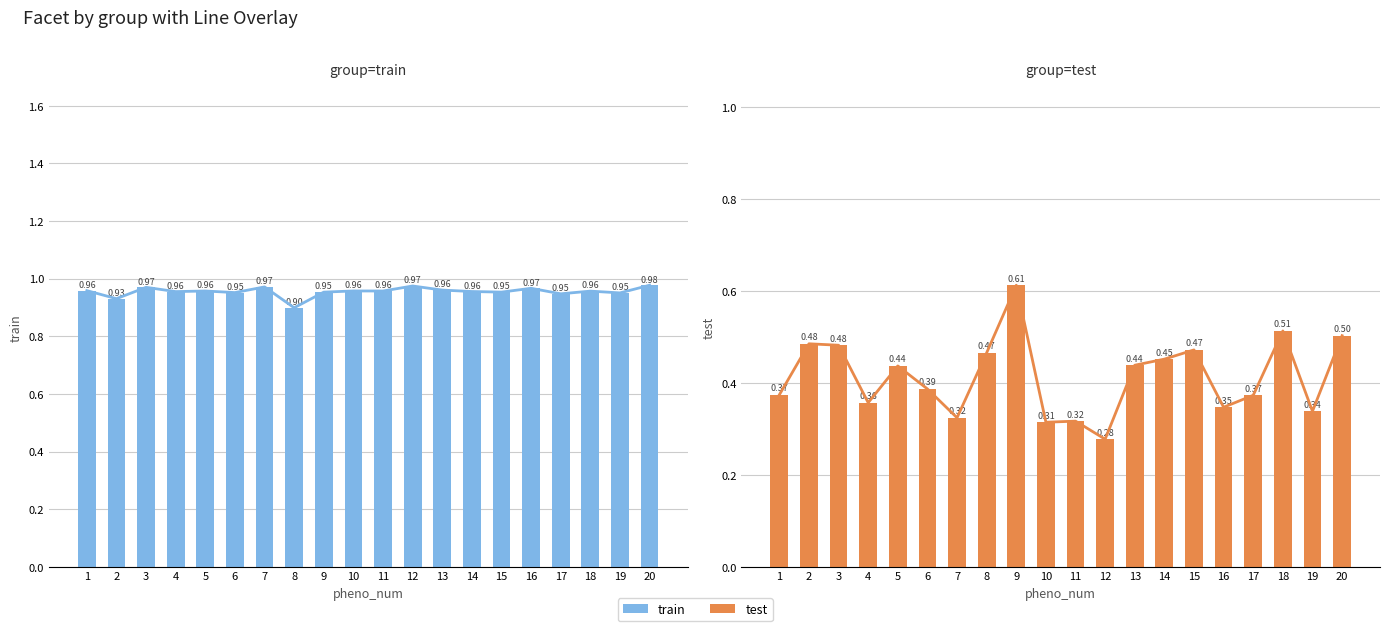

Which series has the largest total across all categories?

train